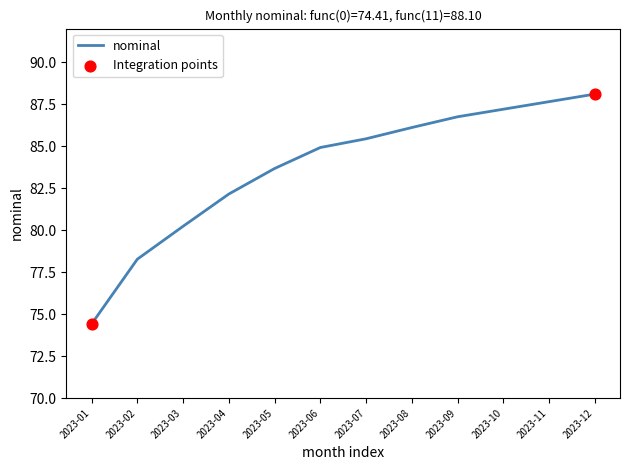

Between 2023-06 and 2023-07, which is larger?

2023-07